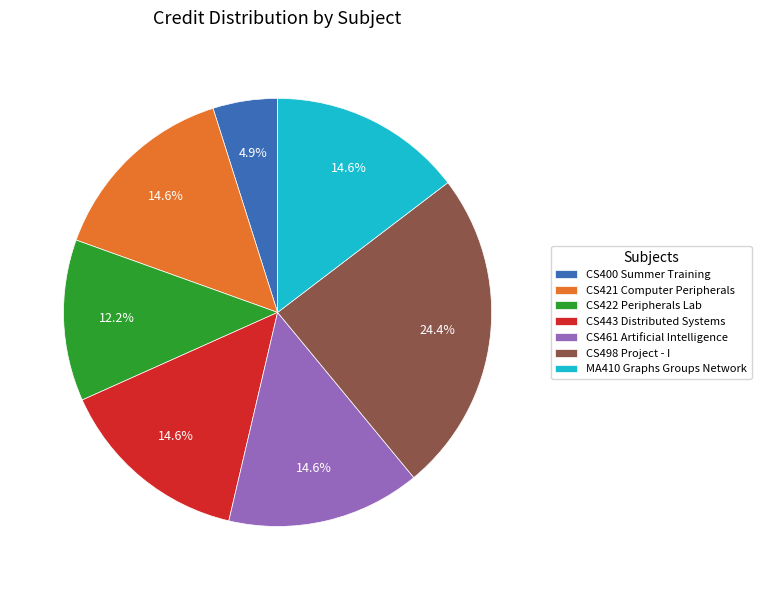

How many slices are in this pie chart?

7